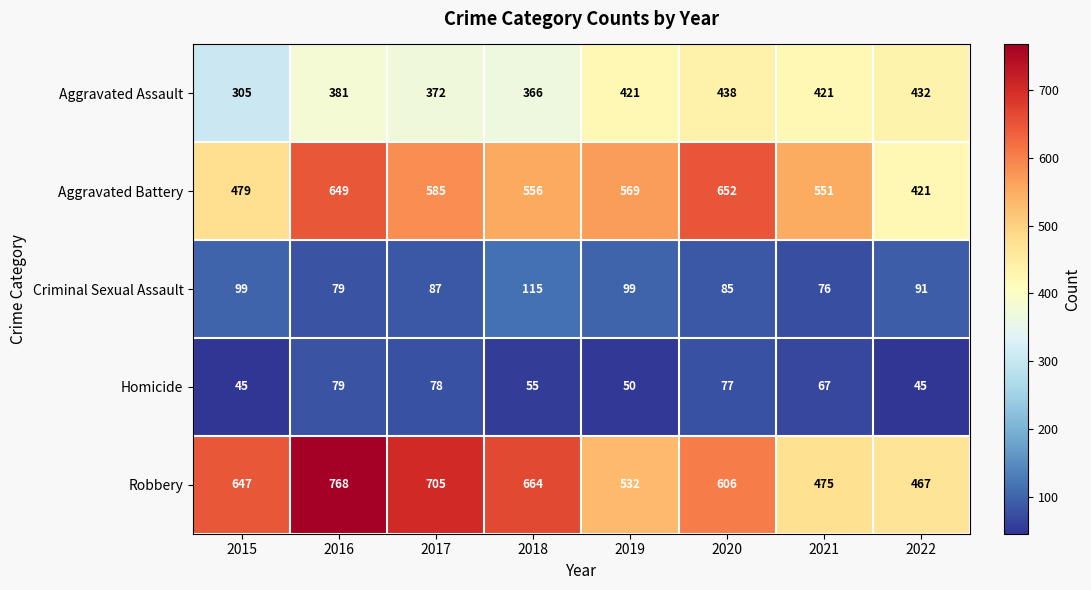

How many distinct data groups are displayed?

5